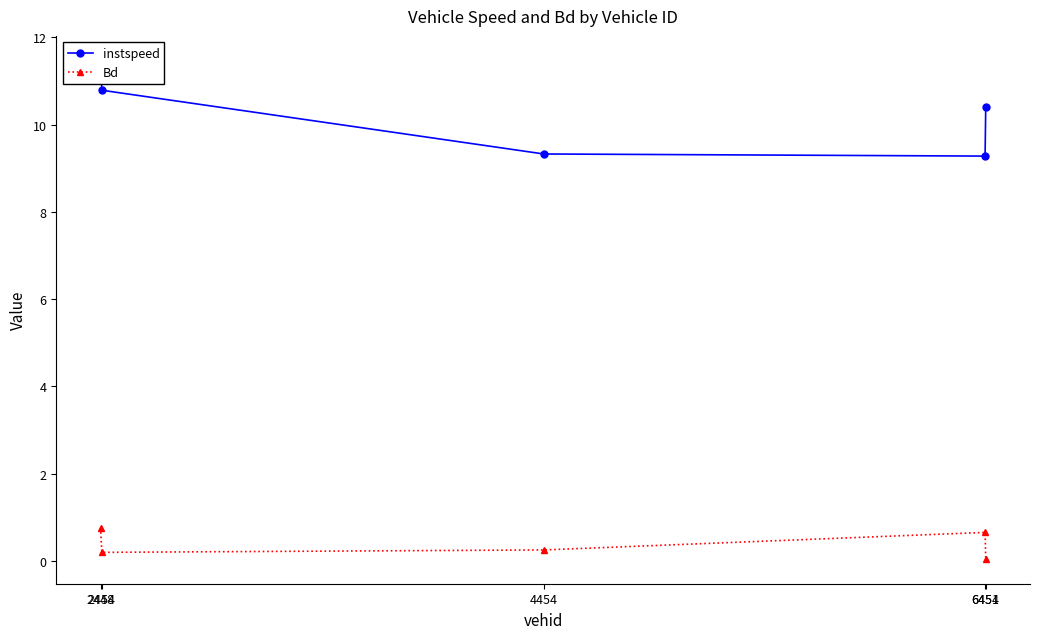

Which label corresponds to the largest value in the chart?

2448